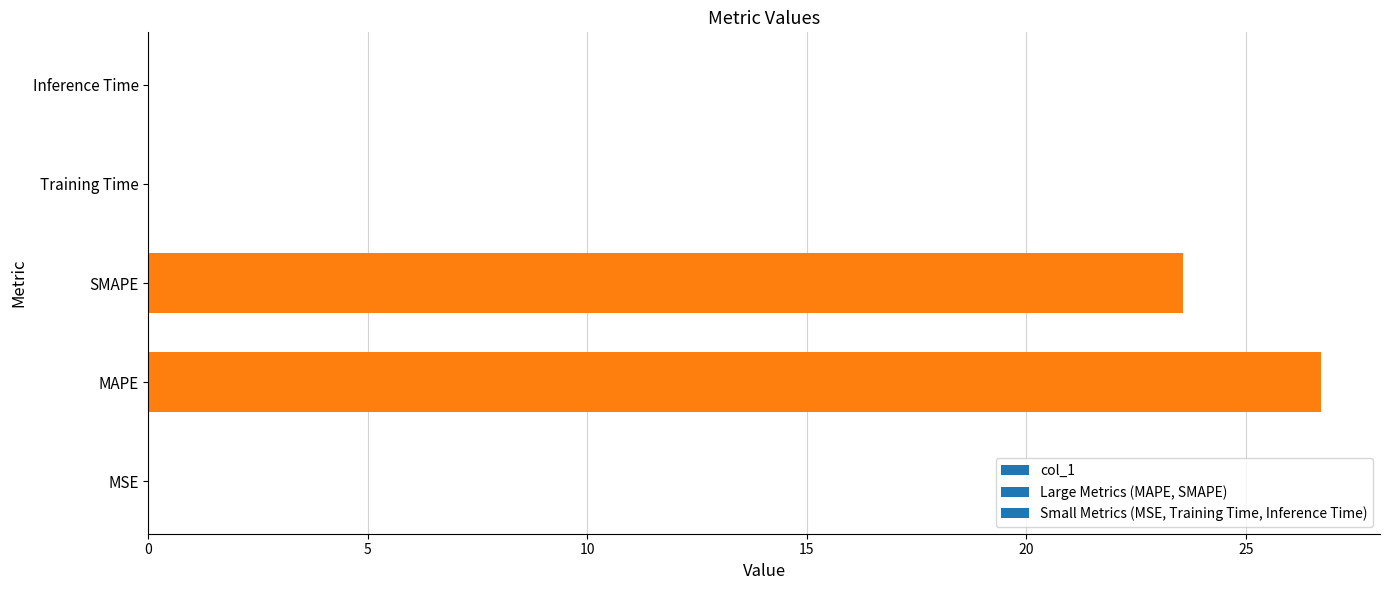

Where is the data nearest to the value 13?

SMAPE